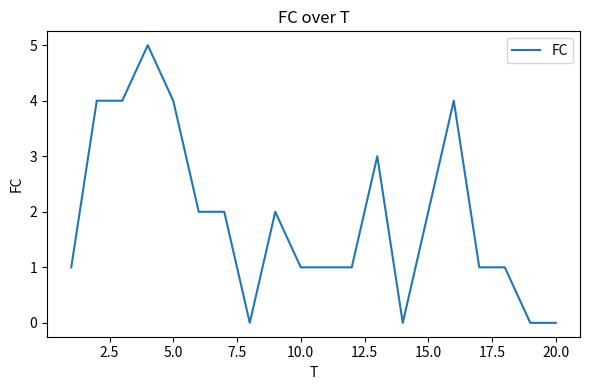

True or false: there are more than 0 points higher than both neighbors.

True